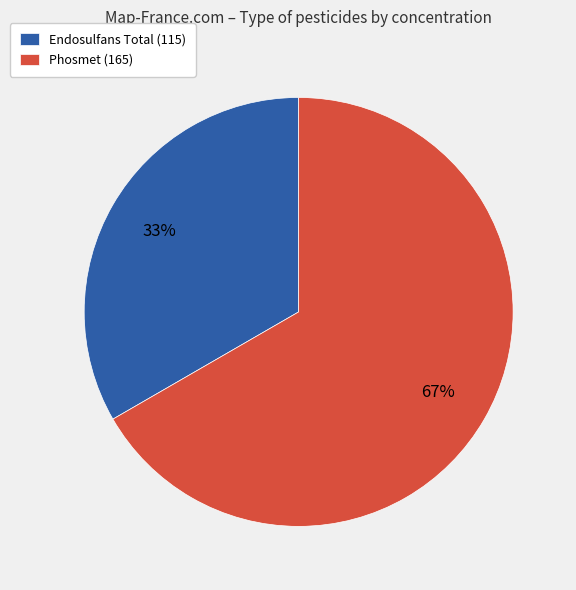

What is the majority slice?

Phosmet (165)